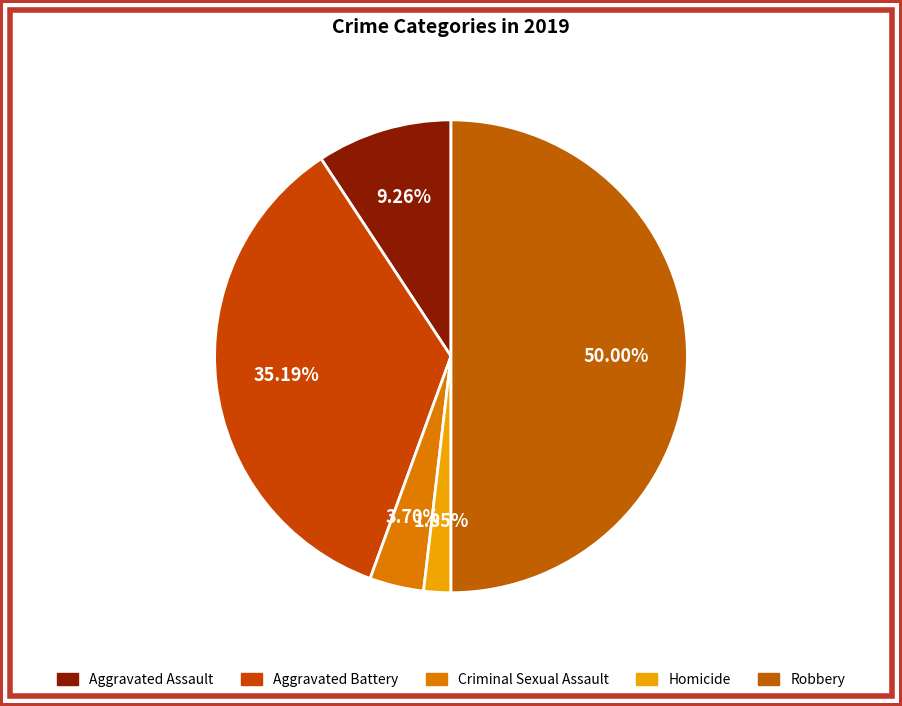

Count the number of slices in the pie.

5